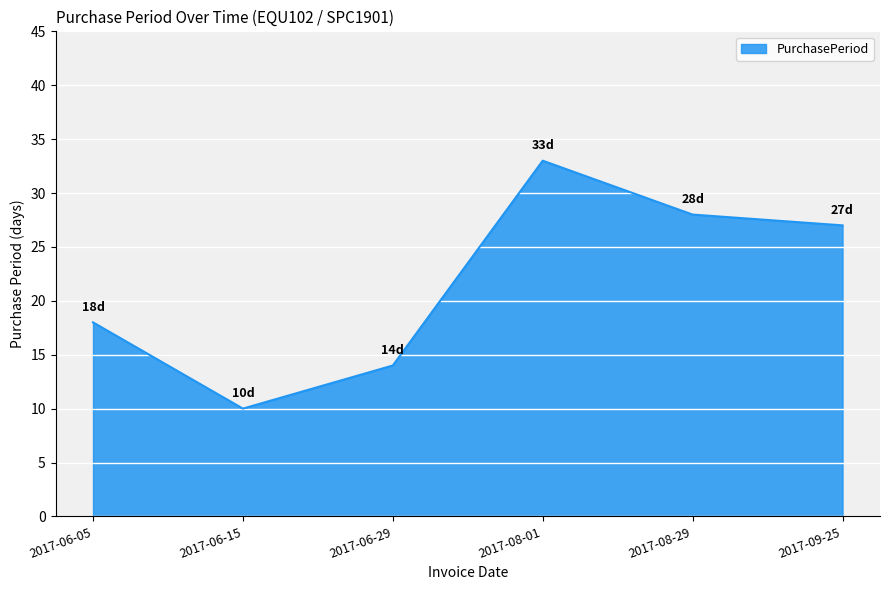

How many series are shown in this chart?

1